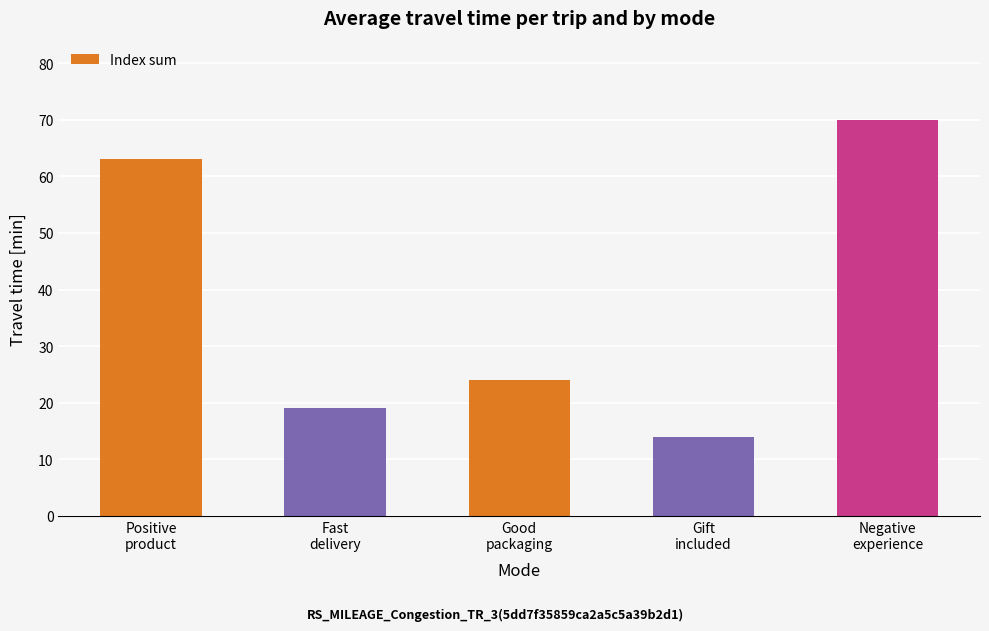

Between Fast
delivery and Negative
experience, which is larger?

Negative
experience